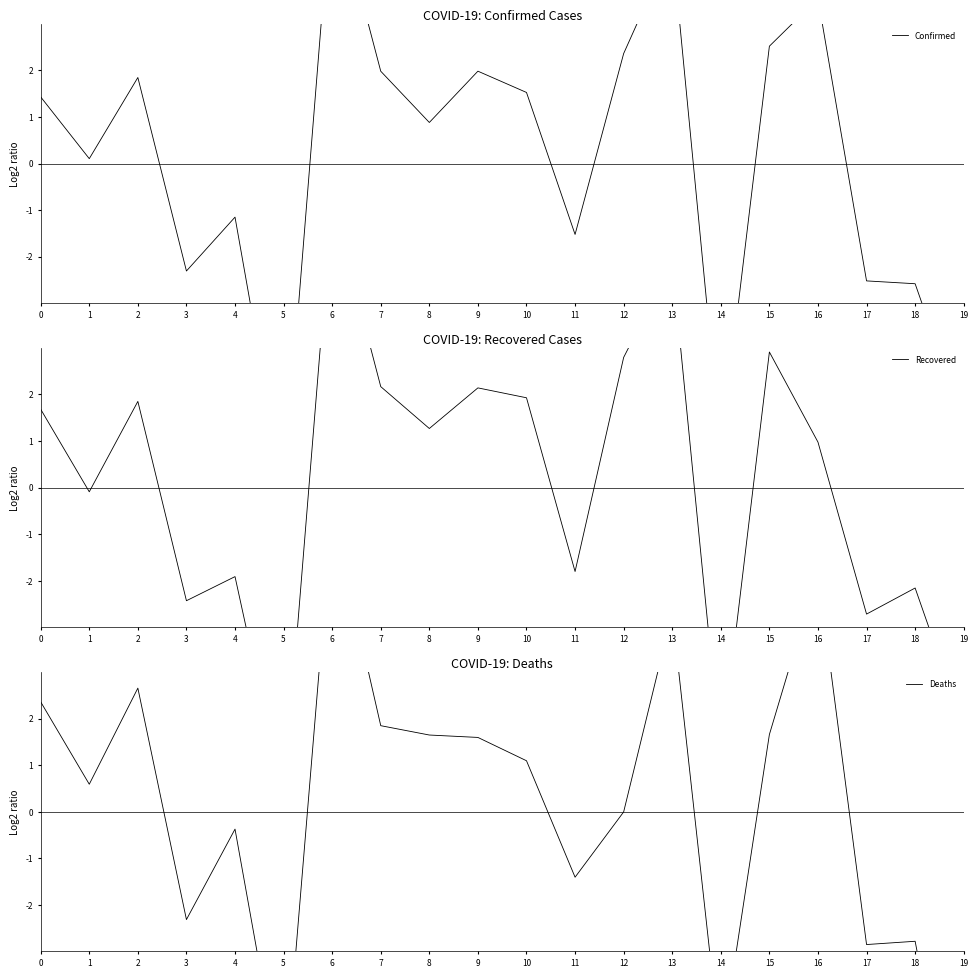

Between 7 and 8, which is larger?

7